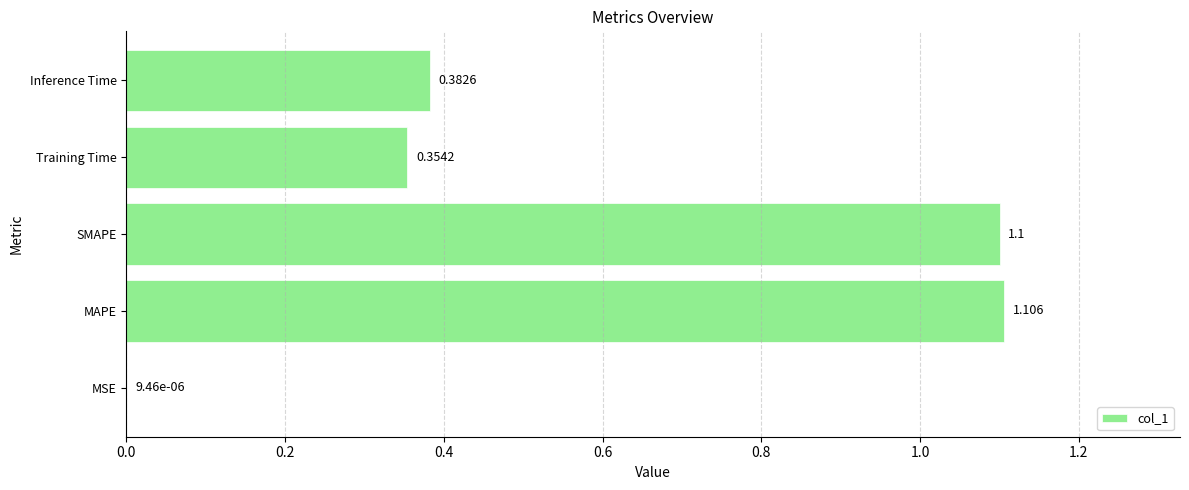

At which category does the chart reach its peak across all series?

MAPE